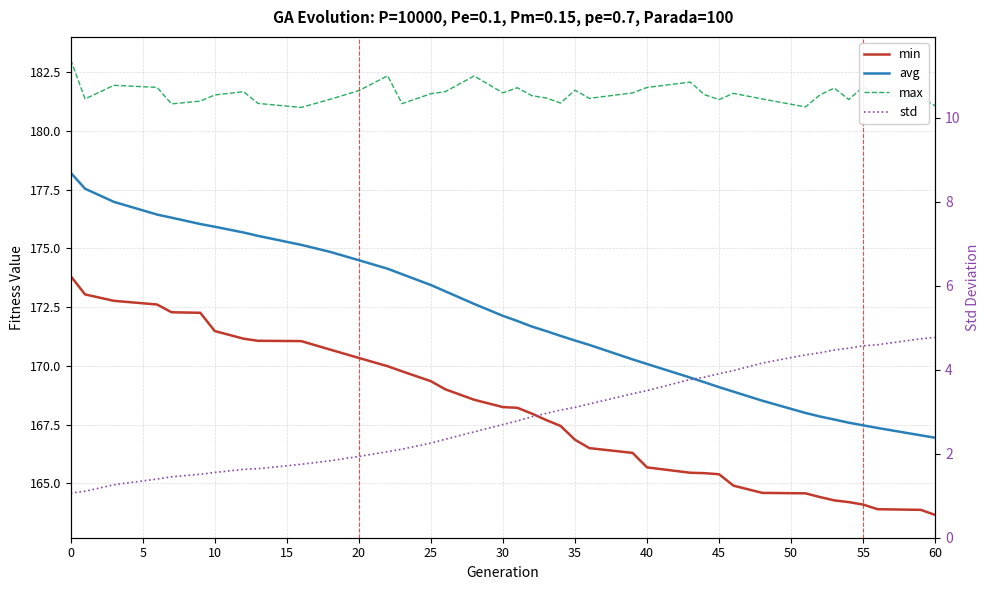

True or false: max and std intersect in this chart.

False